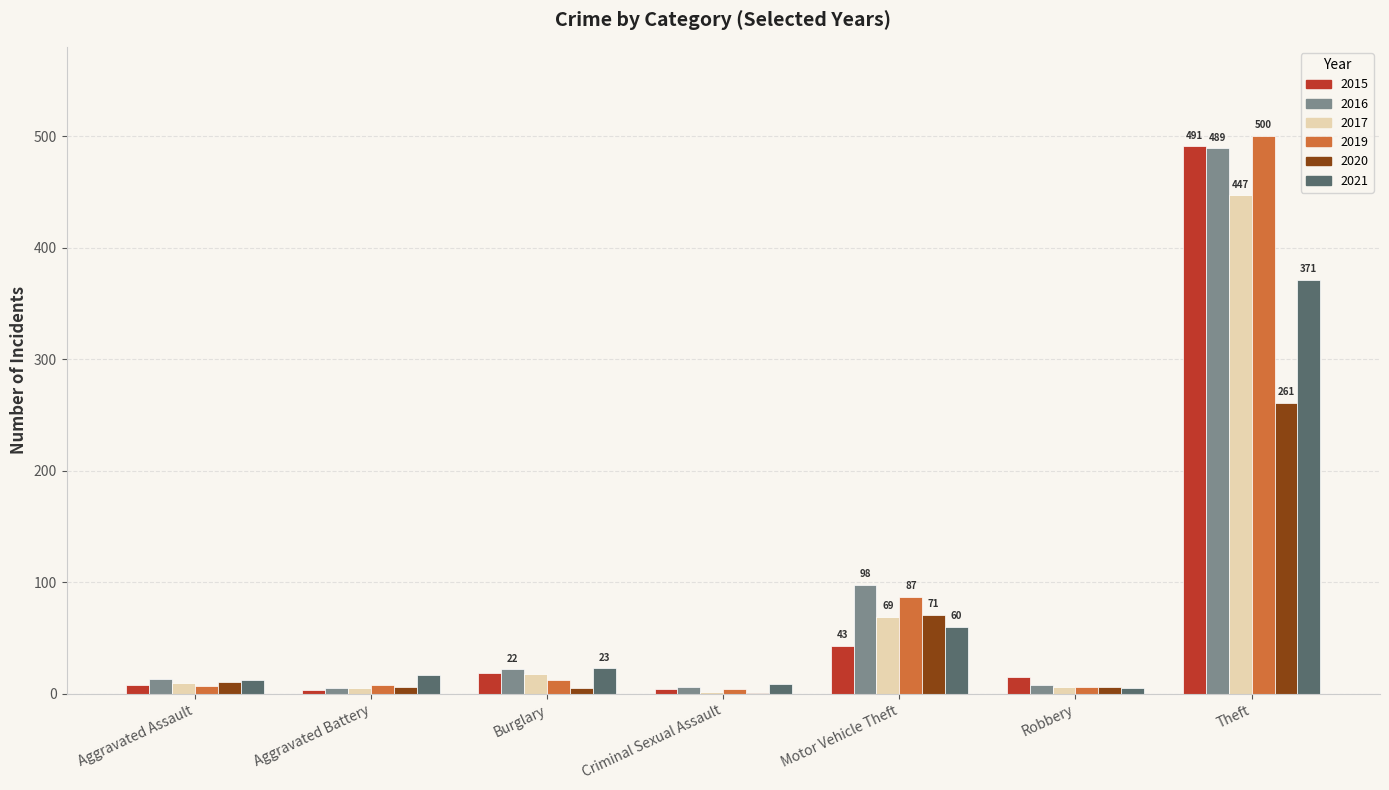

Is it true that 2021 equals 371 at Theft?

True